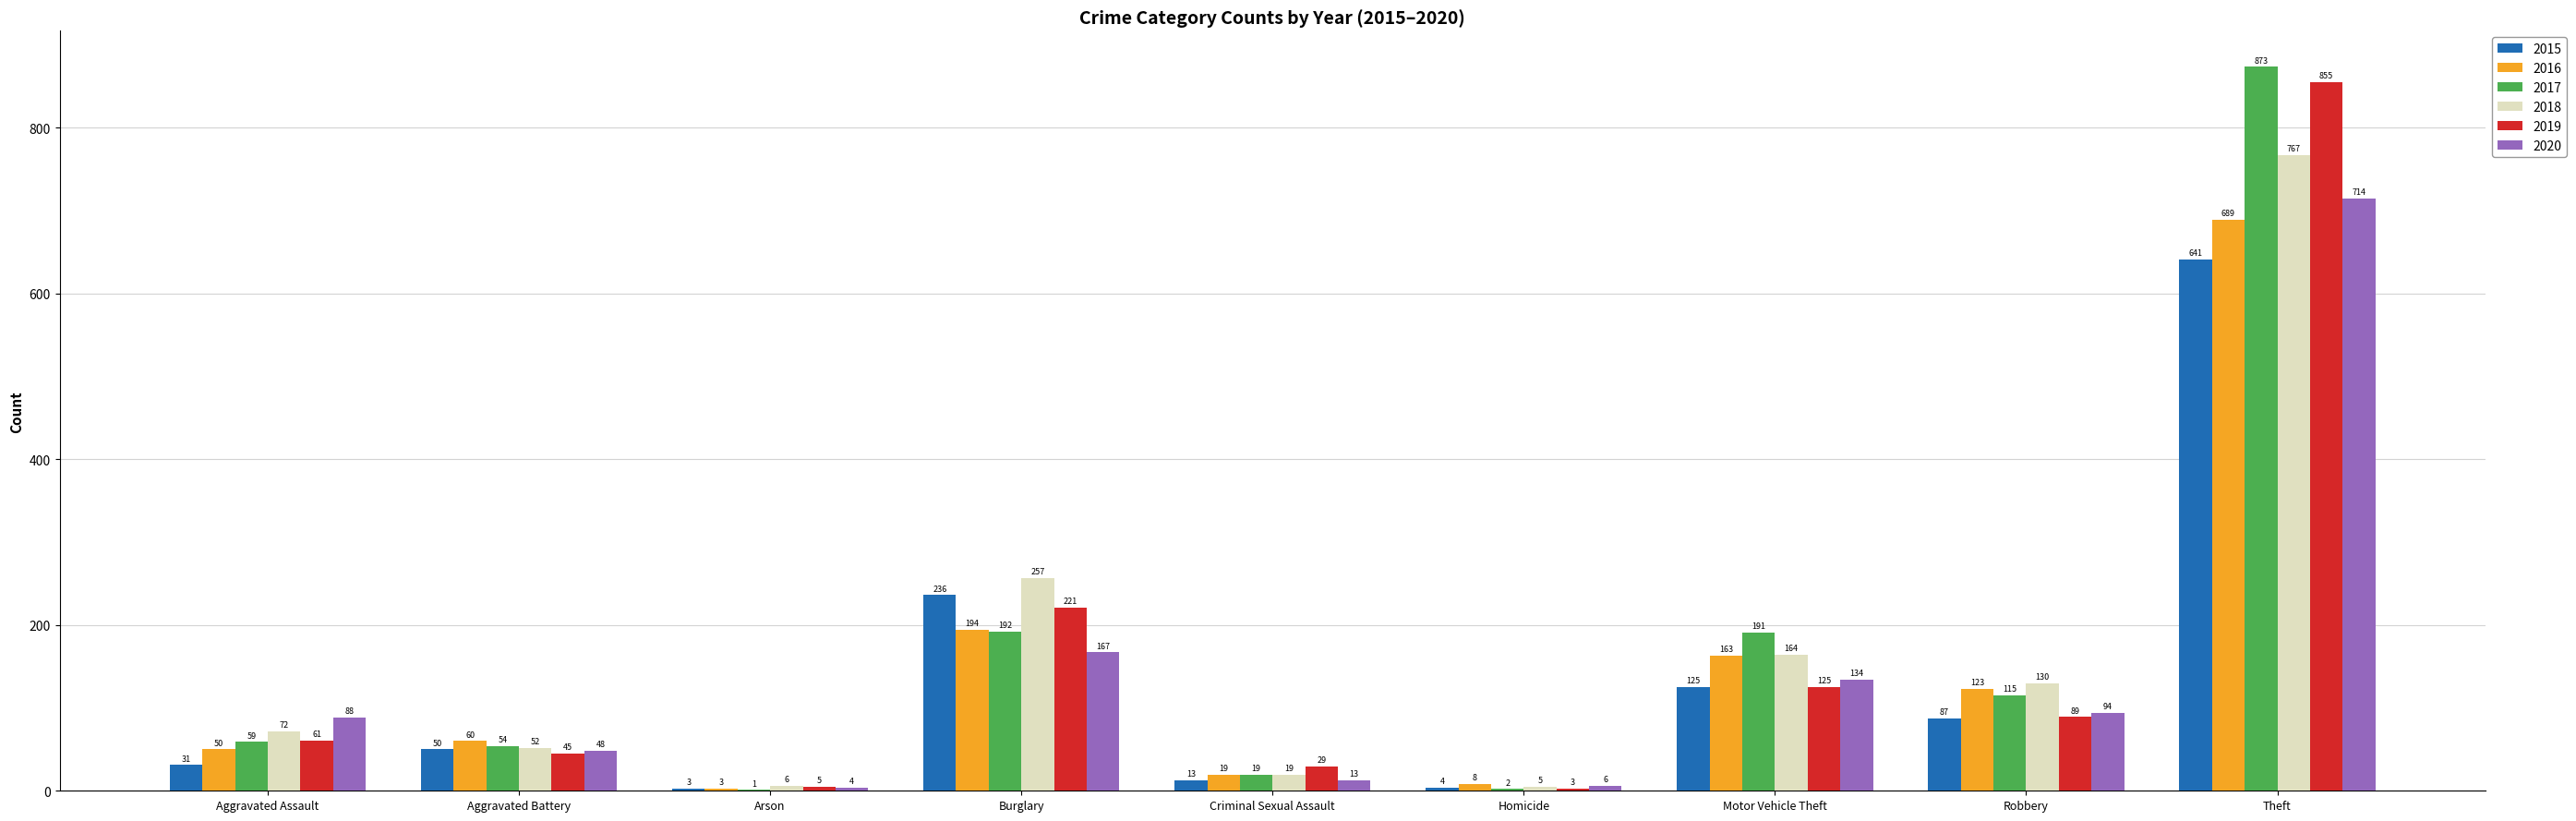

The value of 2016 at Criminal Sexual Assault is 19. True or false?

True